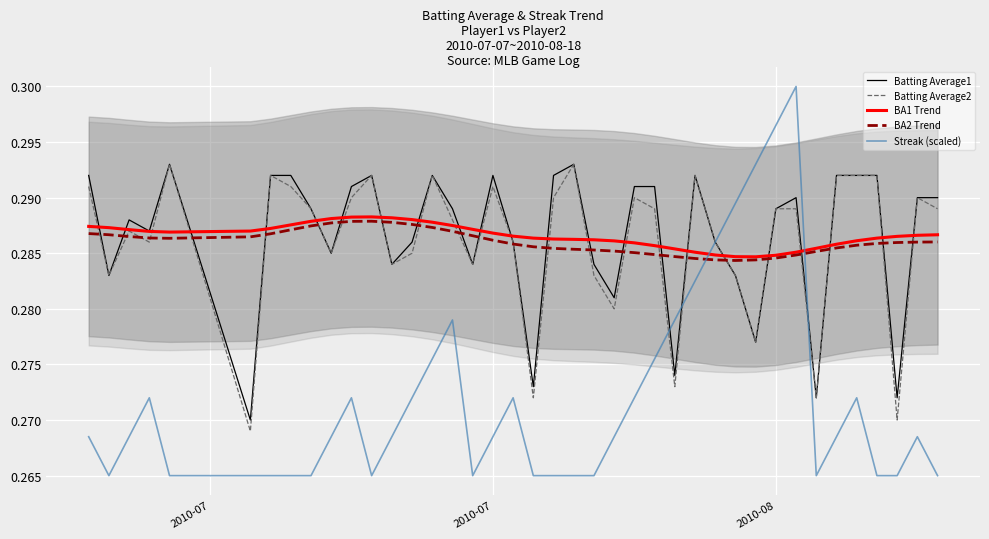

Which series ends up on top after the final intersection of Batting Average1 and BA1 Trend?

Batting Average1